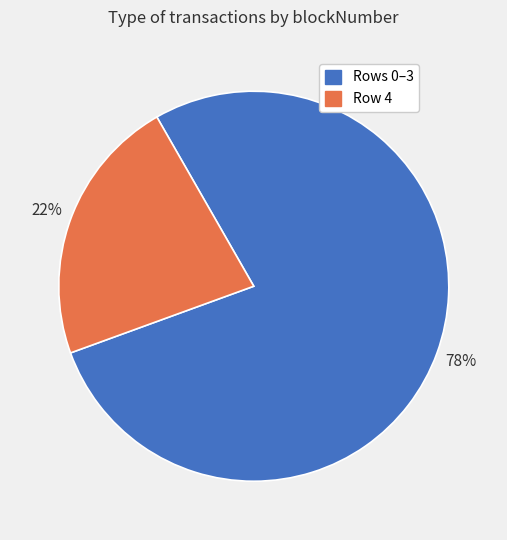

Is there a majority slice in this chart?

Yes